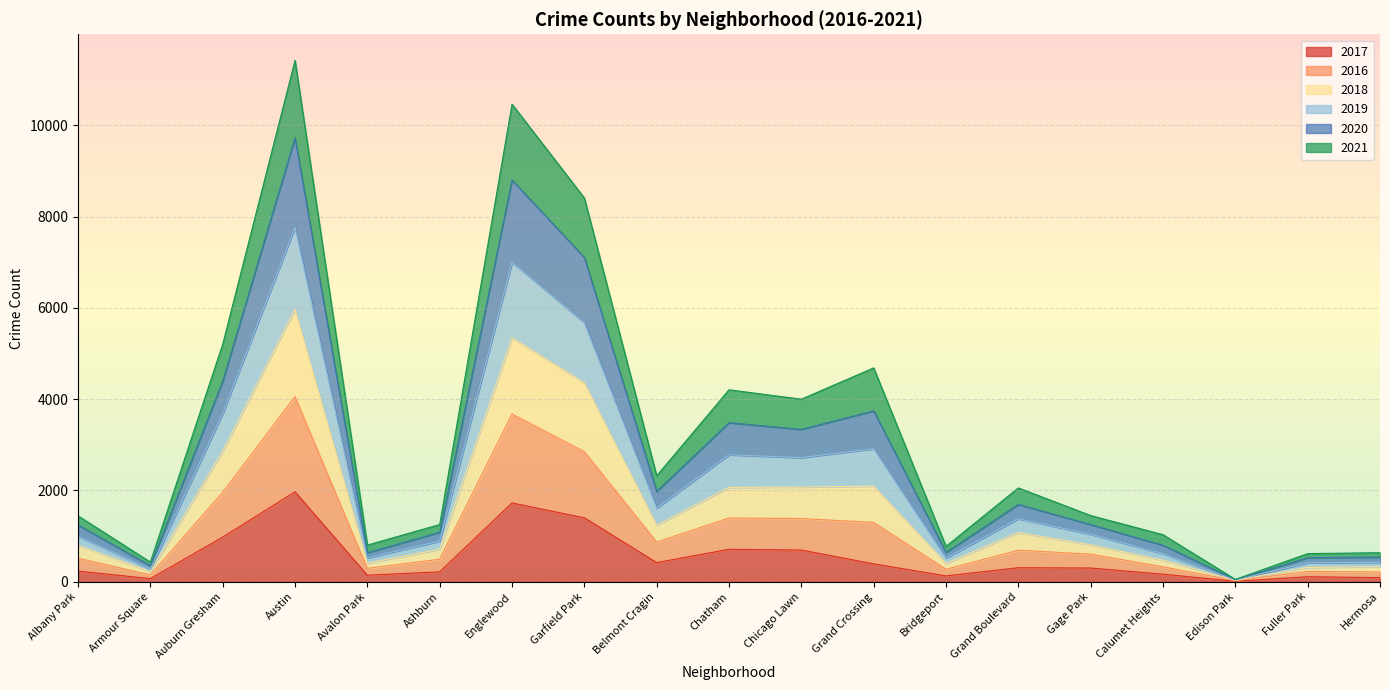

What position from the right is Ashburn?

14